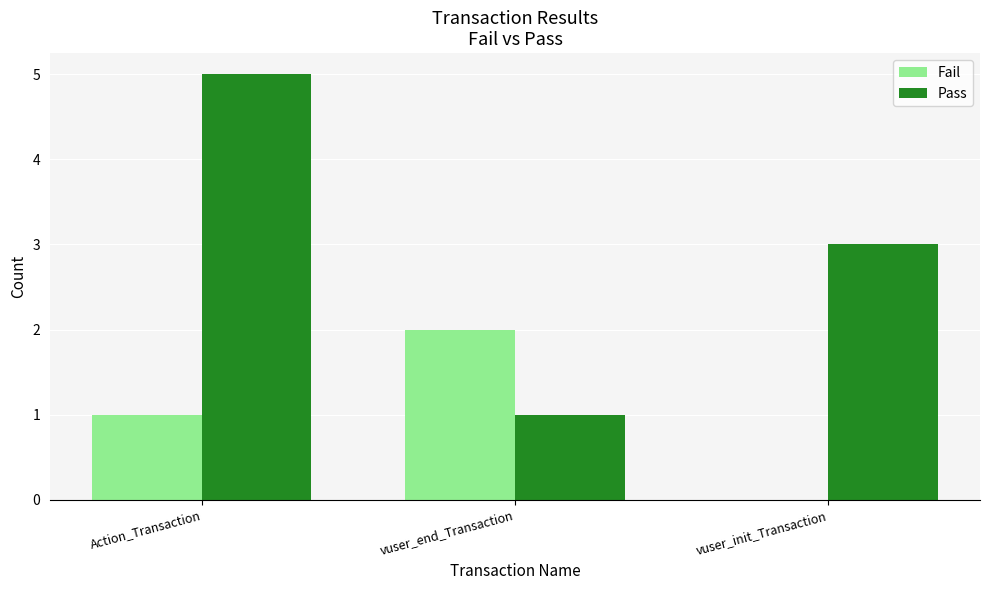

Which series changed the most between Action_Transaction and vuser_end_Transaction?

Pass